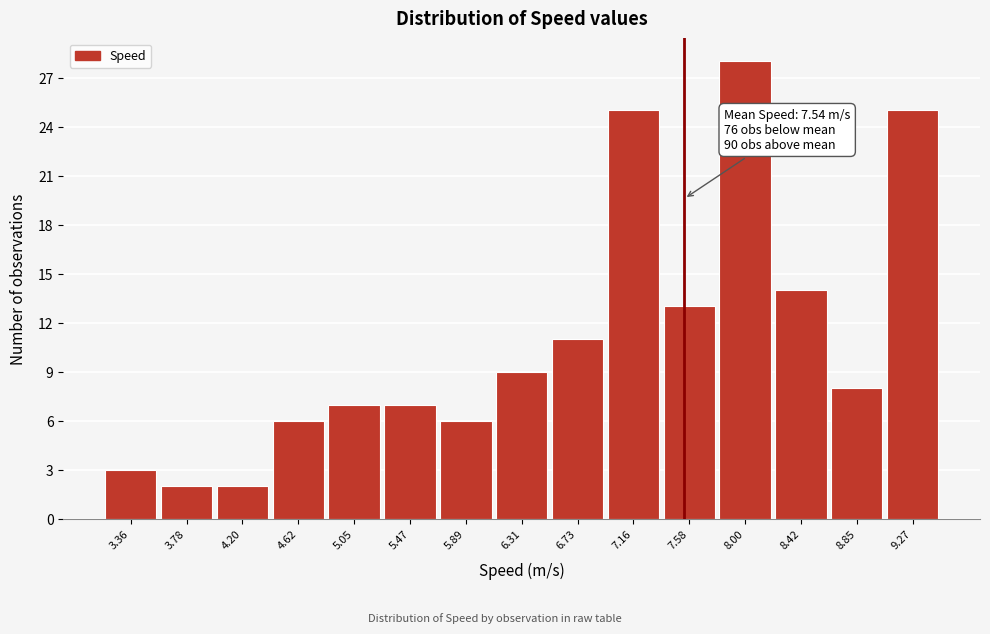

Reading right to left, list all the values displayed in this chart.

25	8	14	28	13	25	11	9	6	7	7	6	2	2	3